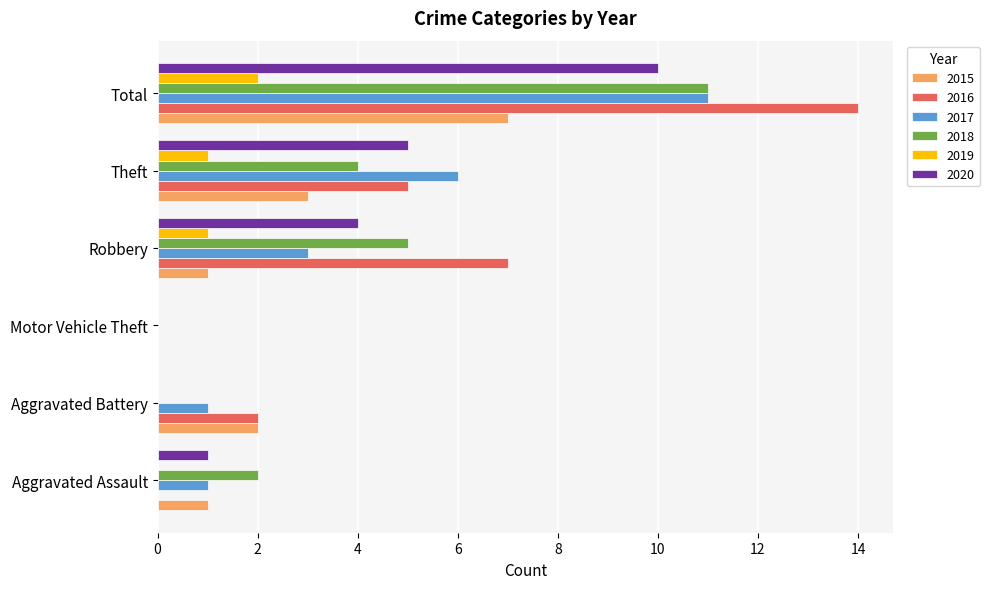

What is the average value of the 2015 series?

2